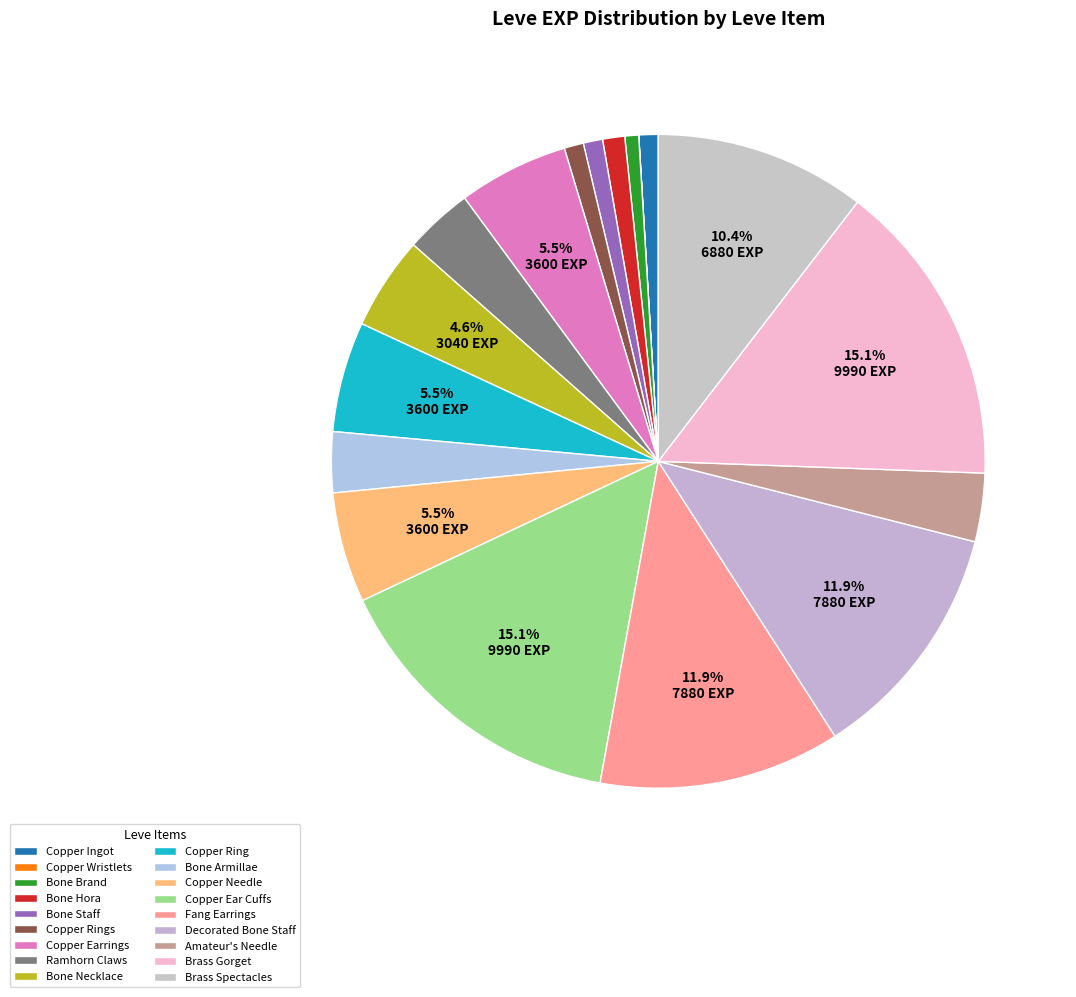

Rank the categories by value from highest to lowest.

Copper Ear Cuffs, Brass Gorget, Fang Earrings, Decorated Bone Staff, Brass Spectacles, Copper Earrings, Copper Ring, Copper Needle, Bone Necklace, Ramhorn Claws, Amateur's Needle, Bone Armillae, Bone Hora, Copper Ingot, Bone Staff, Copper Rings, Bone Brand, Copper Wristlets